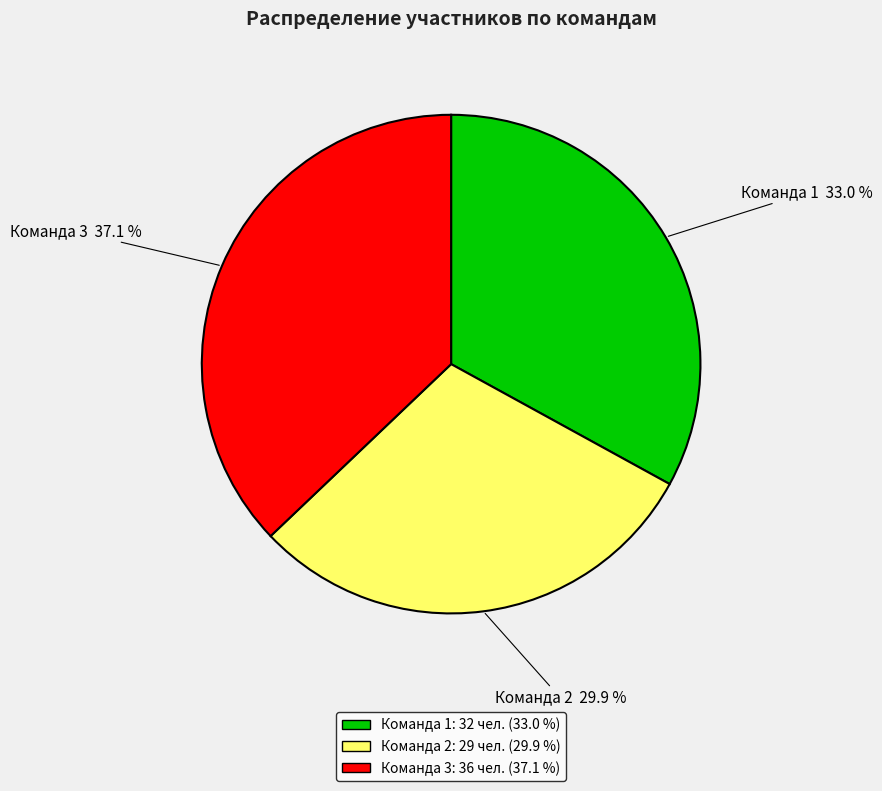

Rank the categories by value from highest to lowest.

Команда 3, Команда 1, Команда 2